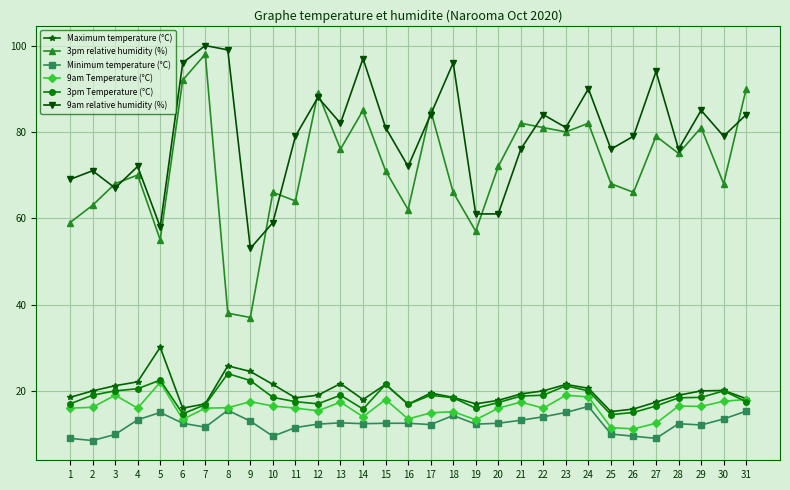

How many categories are shown in the chart?

31